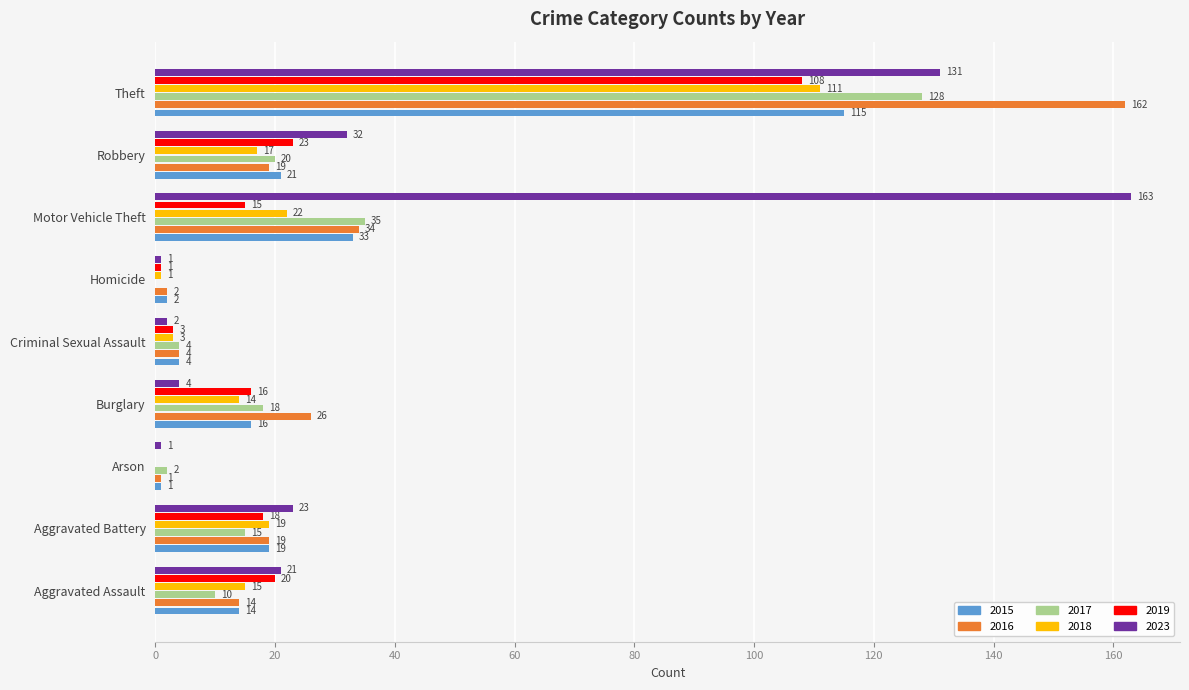

Between Criminal Sexual Assault and Theft, which series saw the biggest shift?

2016